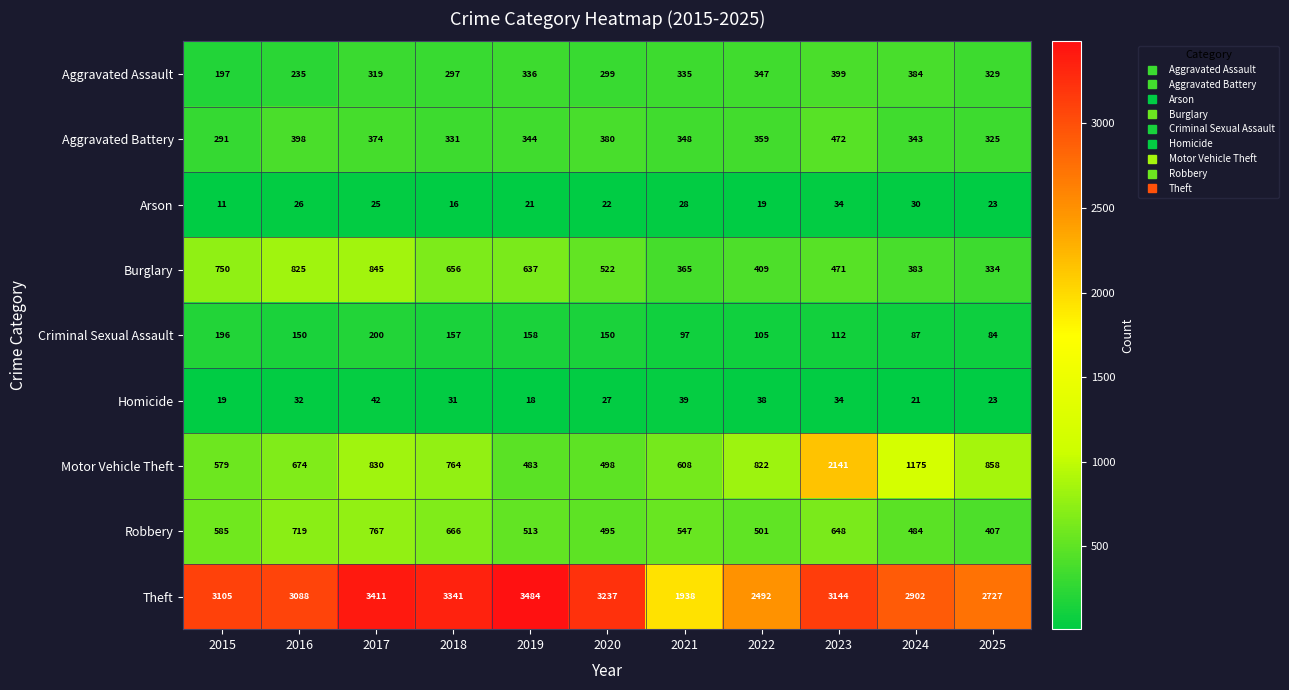

List the series in order of their peak value, lowest first.

Arson, Homicide, Criminal Sexual Assault, Aggravated Assault, Aggravated Battery, Robbery, Burglary, Motor Vehicle Theft, Theft